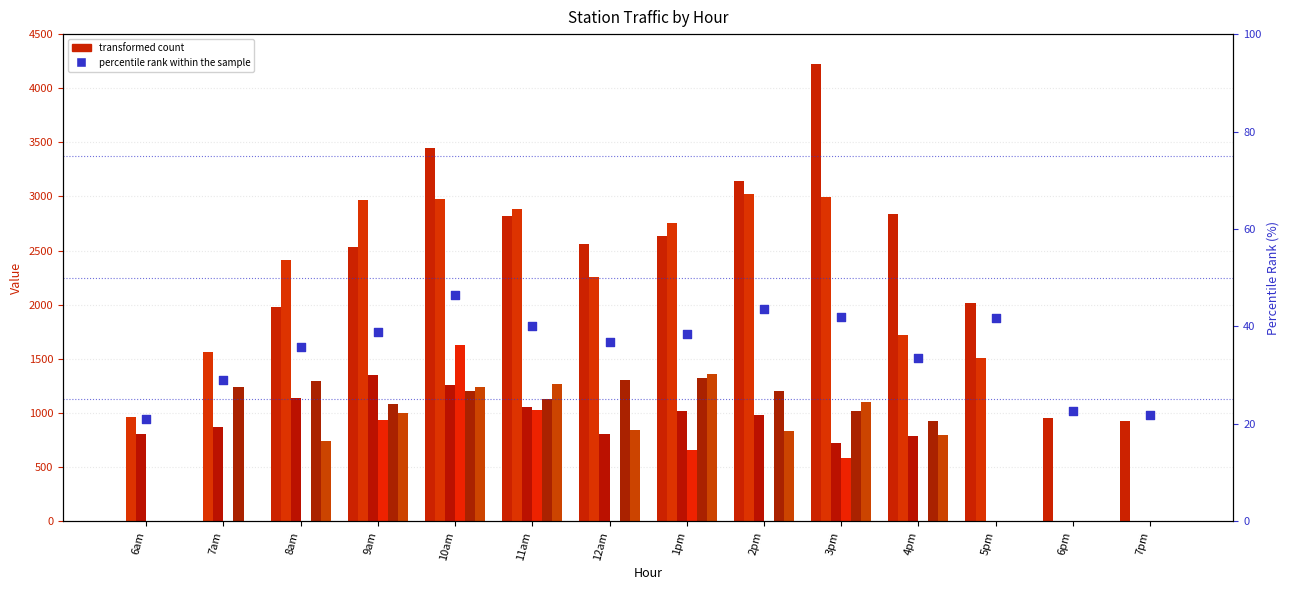

Between 11am and 6am, which is larger?

11am